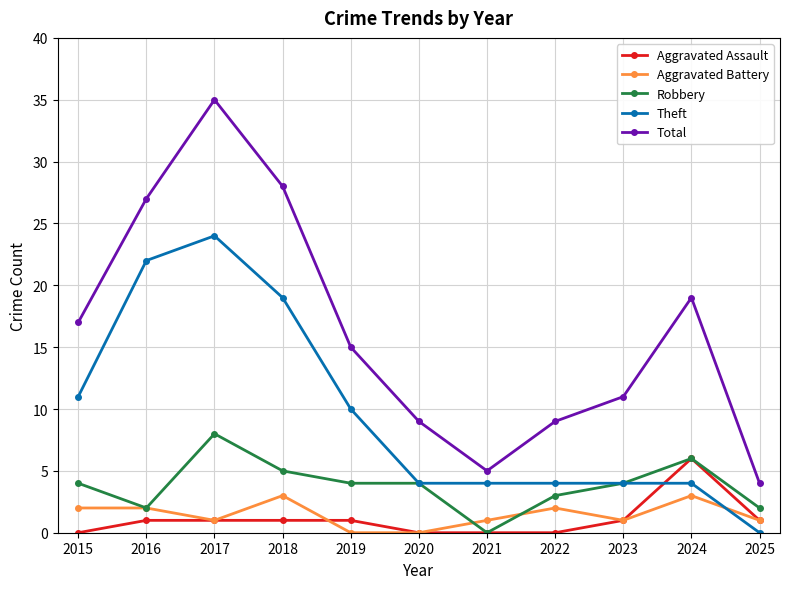

What is the sum of all Robbery values?

42